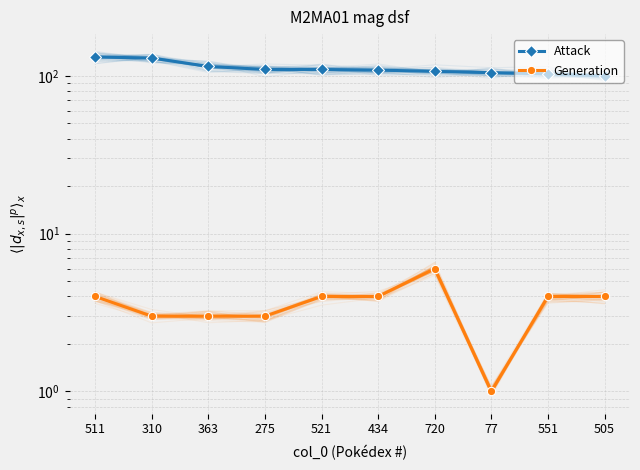

What is the difference between the second highest and minimum values in the Attack series?

30